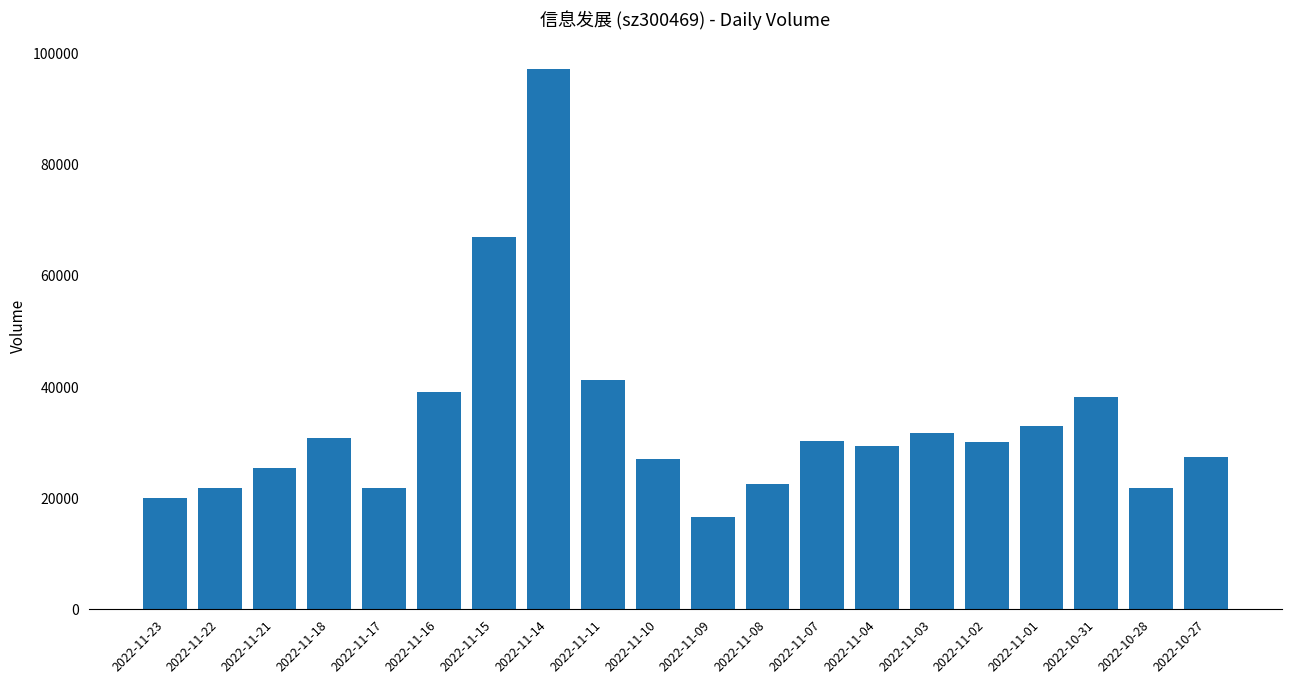

What is the difference between the values at 2022-11-18 and 2022-10-28?

9132